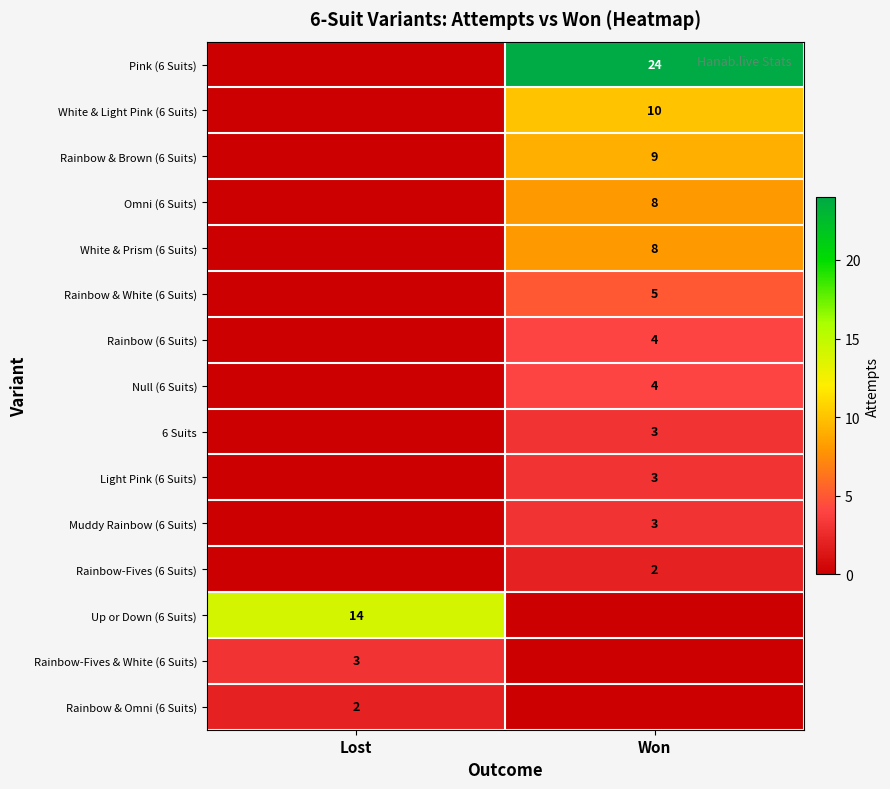

Count the number of categories in the chart.

2